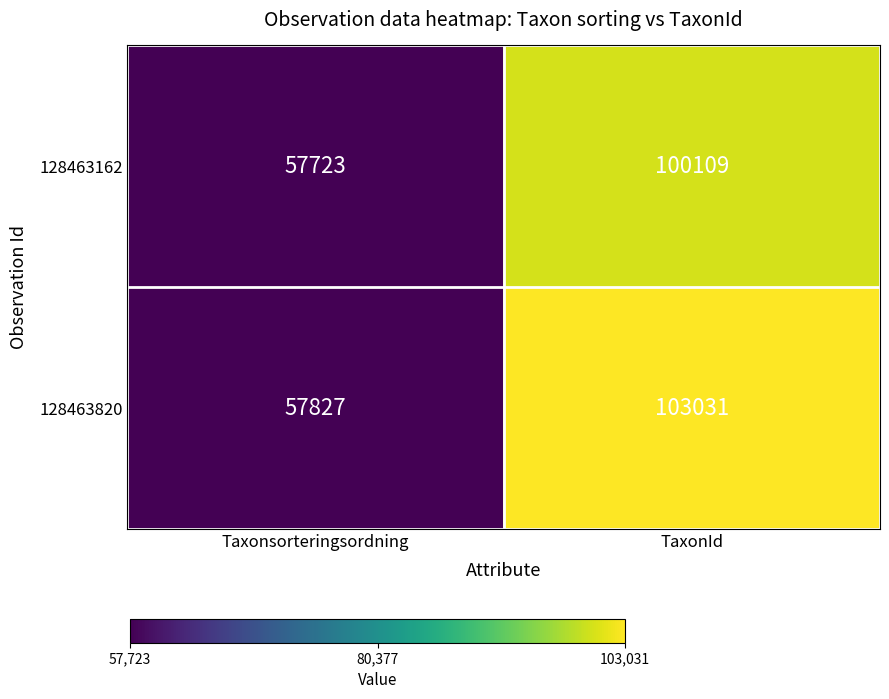

At how many categories does at least one series exceed 97543?

1